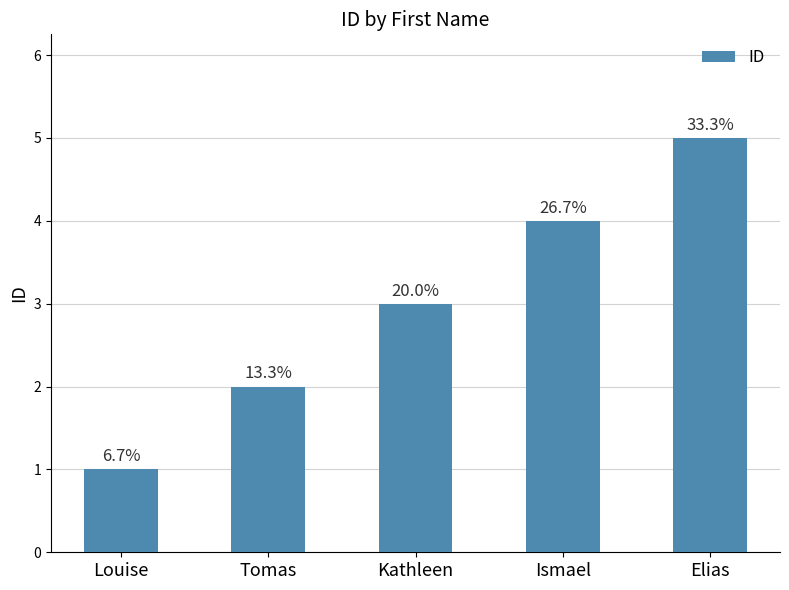

Does the chart contain any negative values?

No